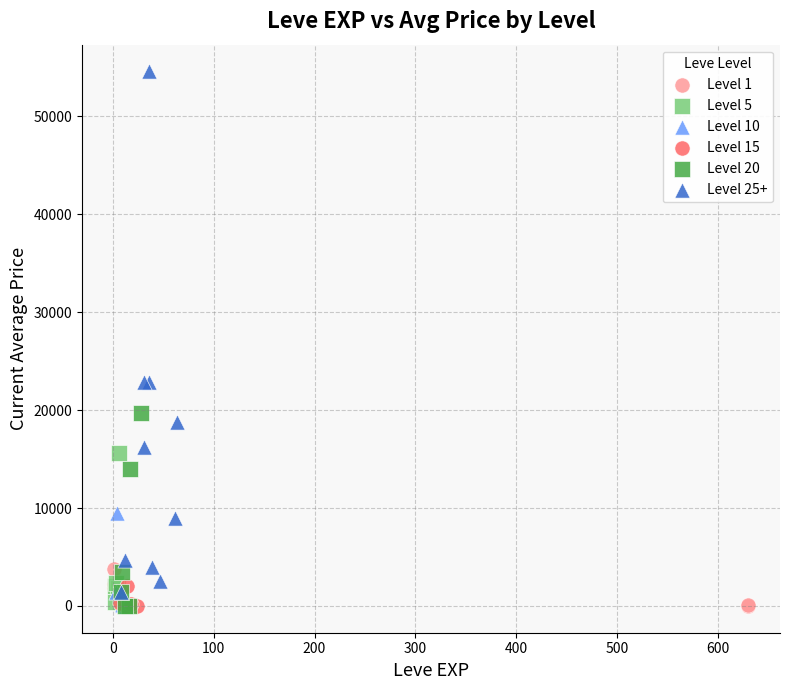

Which series has the widest spread of Y values?

Level 25+